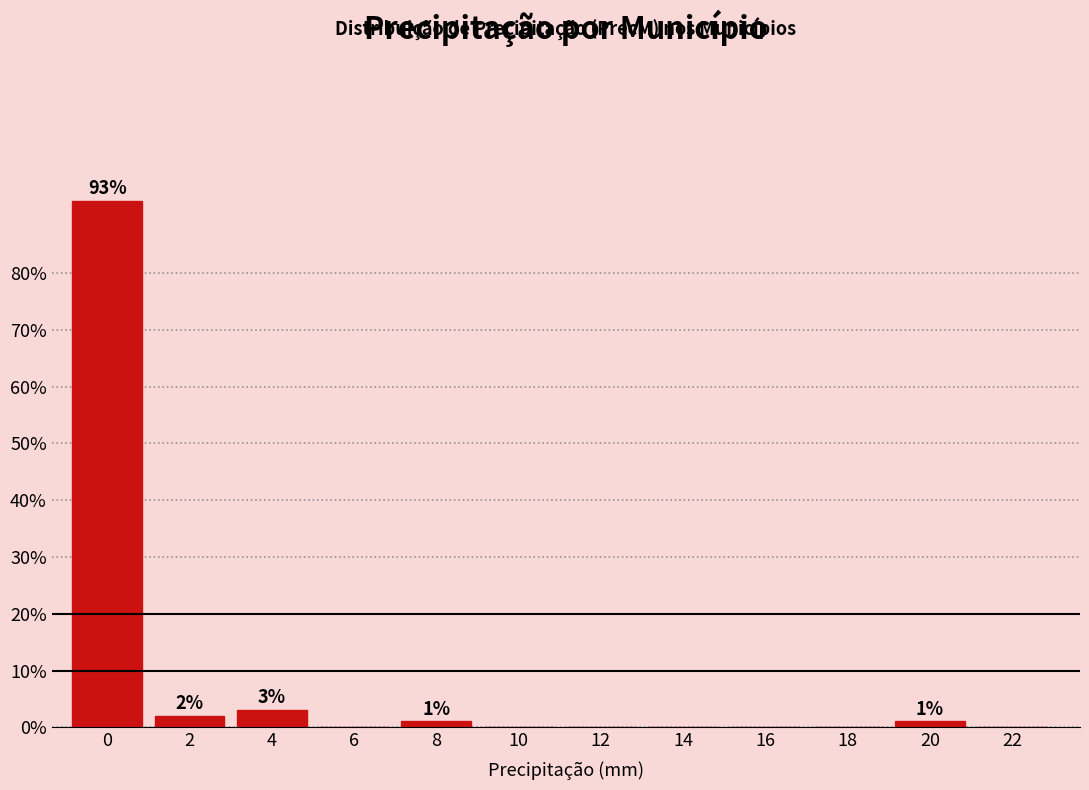

Reading left to right, list all the values displayed in this chart.

0=92.7	2=2.1	4=3.1	6=0.0	8=1.0	10=0.0	12=0.0	14=0.0	16=0.0	18=0.0	20=1.0	22=0.0